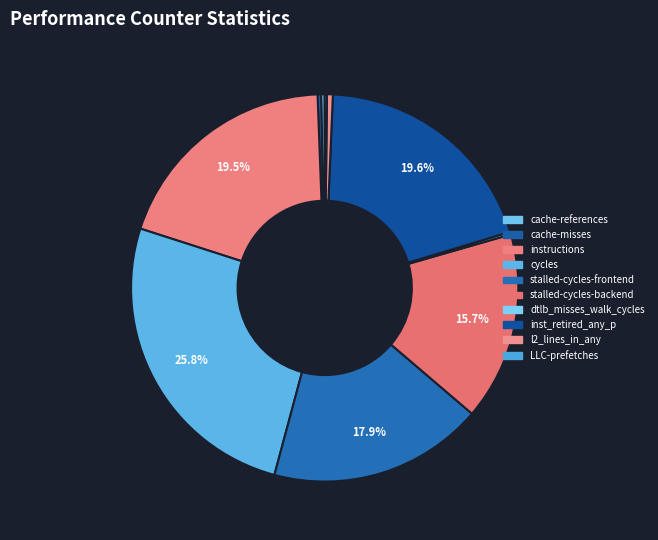

True or false: cache-misses accounts for 1% of the total.

False